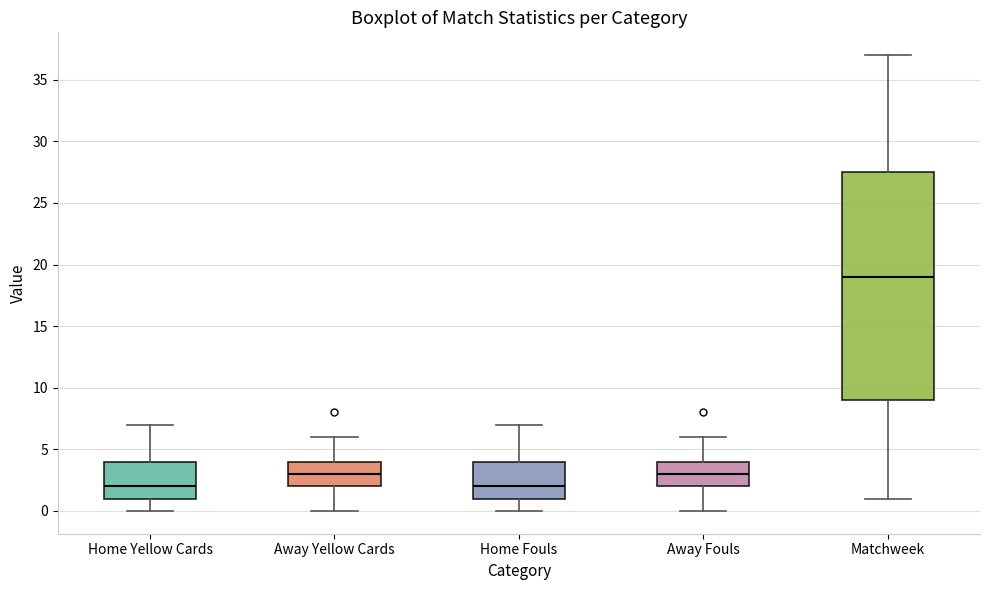

Reading left to right, read every box against the y-axis: the position of its median line, the range the box covers, and the ends of its whiskers. The values are not printed on the chart, so give them approximately, as read against the axis.

Home Yellow Cards: median 2.0, box 1.0 to 4.0, whiskers 0.0 to 7.0
Away Yellow Cards: median 3.0, box 2.0 to 4.0, whiskers 0.0 to 6.0
Home Fouls: median 2.0, box 1.0 to 4.0, whiskers 0.0 to 7.0
Away Fouls: median 3.0, box 2.0 to 4.0, whiskers 0.0 to 6.0
Matchweek: median 19.0, box 9.0 to 27.5, whiskers 1.0 to 37.0